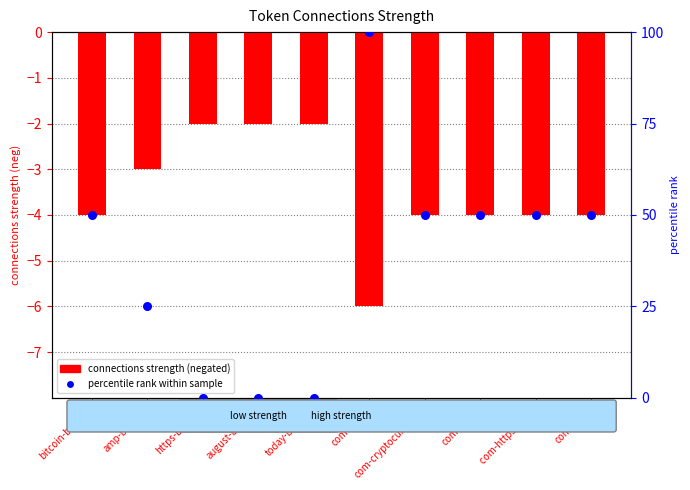

Which series has the widest spread of Y values?

percentile rank within sample